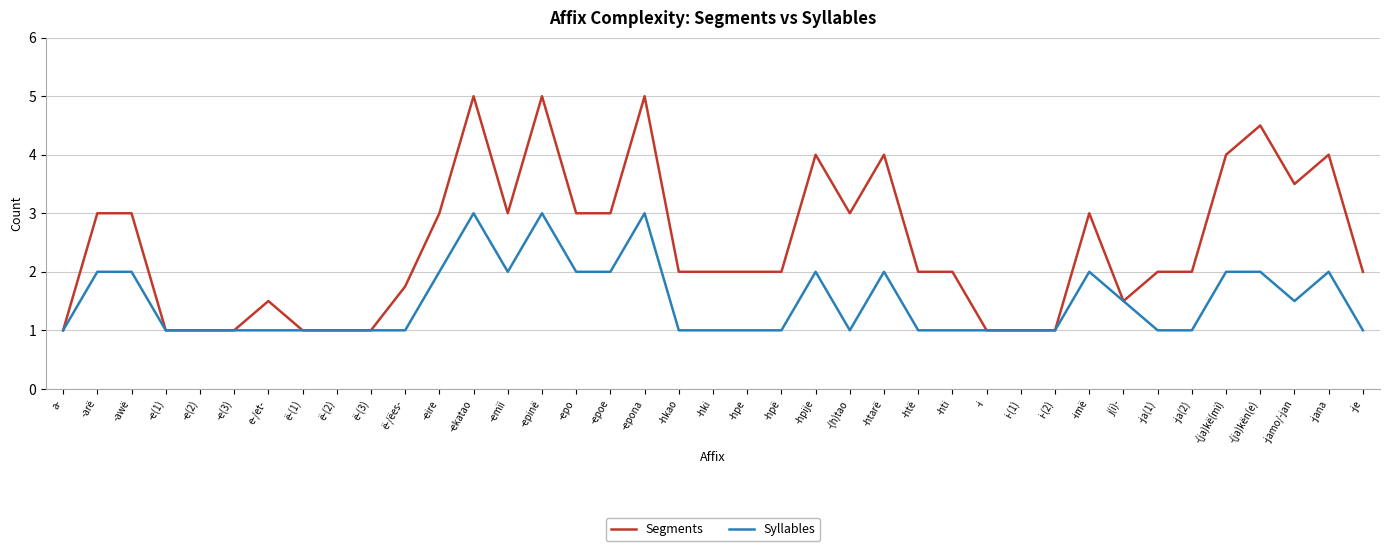

Does the chart have visible grid lines?

Yes